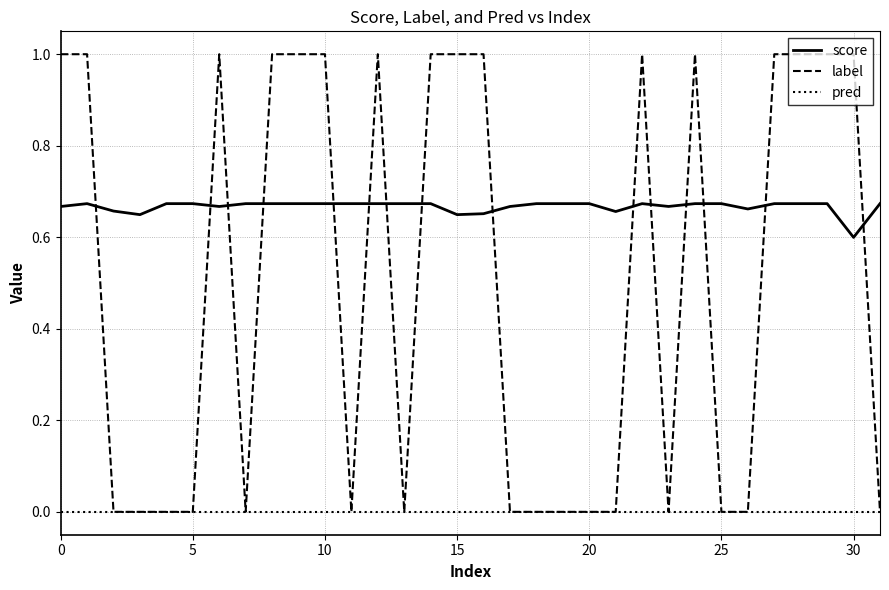

Which series has the largest total across all categories?

score